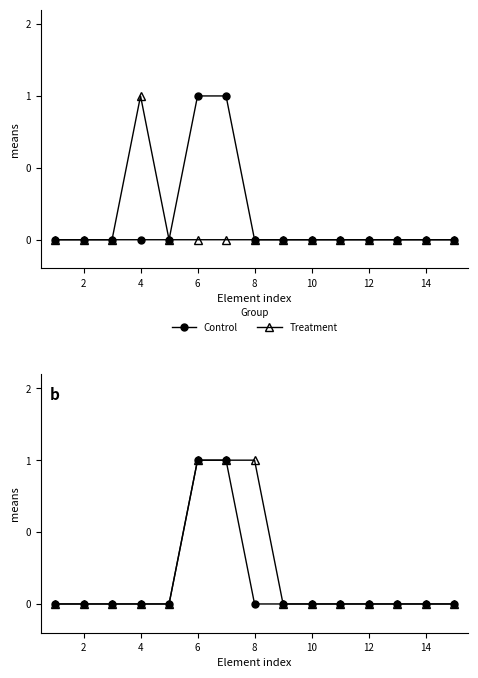

True or false: Treatment and Control intersect in this chart.

False